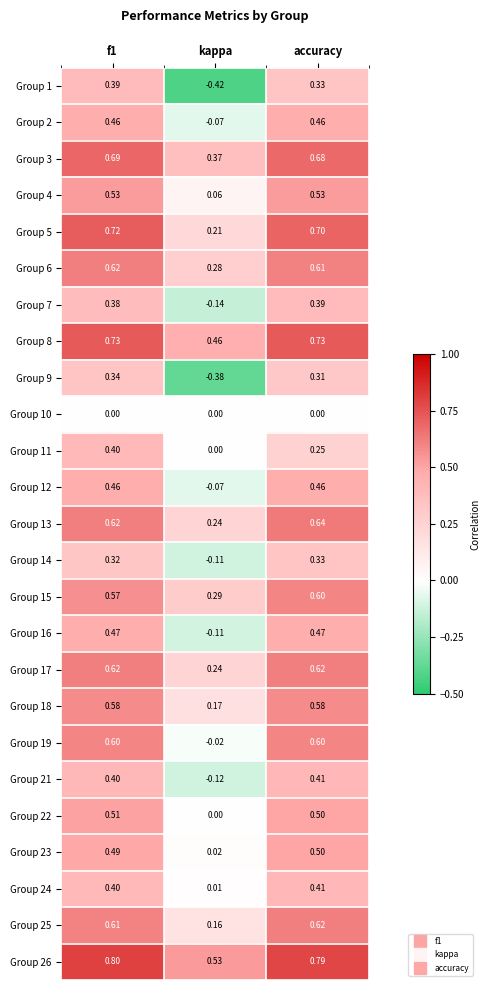

Count the number of data series in this chart.

25